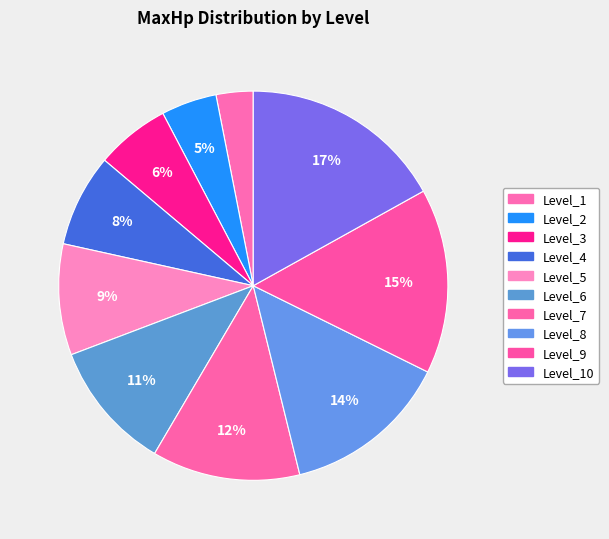

Does Level_9 represent more than half of the total?

No